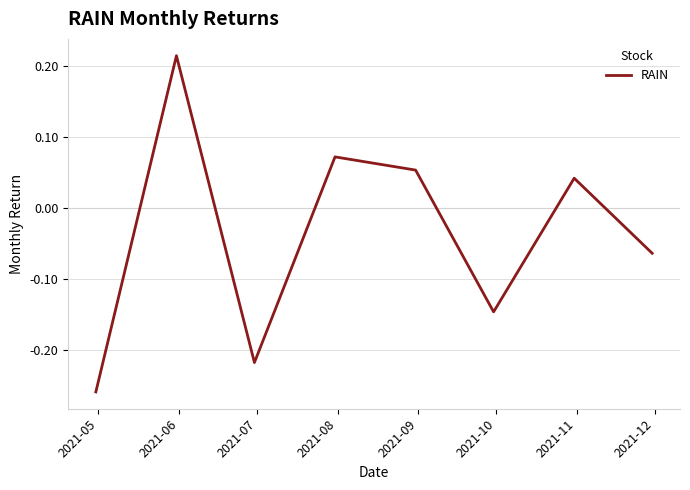

True or false: the data has more than 1 interior local peaks.

True